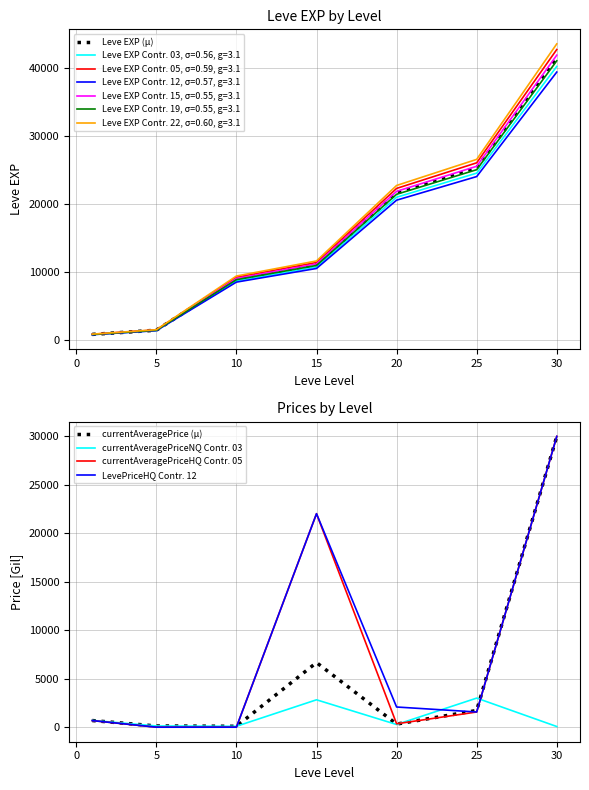

What is the highest value of the currentAveragePriceNQ Contr. 03 series?

3000.0